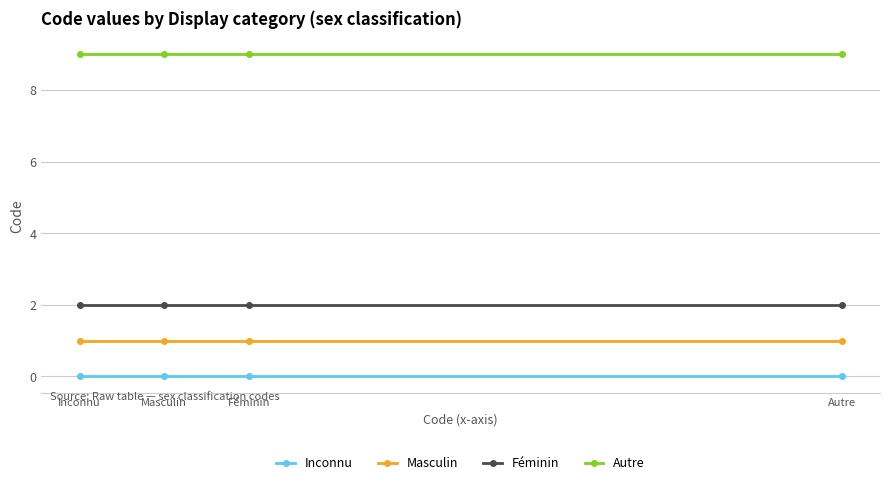

List the series in order of their peak value, lowest first.

Inconnu, Masculin, Féminin, Autre